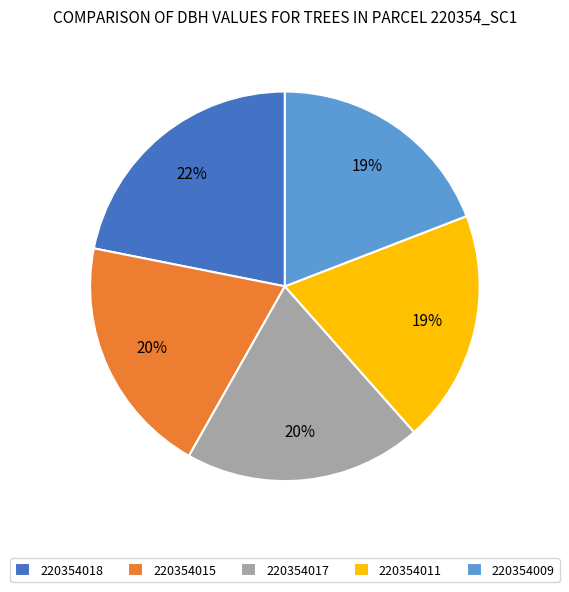

To the nearest percent, what portion does 220354015 represent?

20%